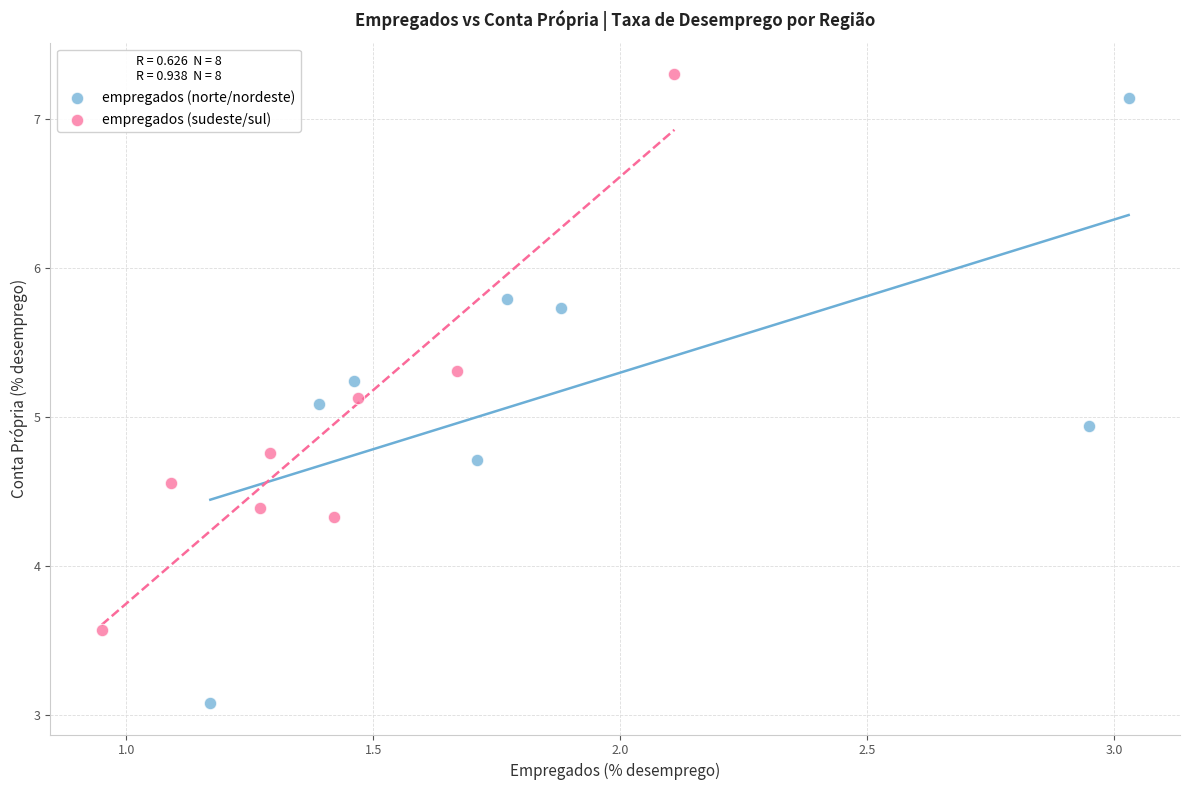

Which series has the largest Y range (max minus min)?

empregados (norte/nordeste)